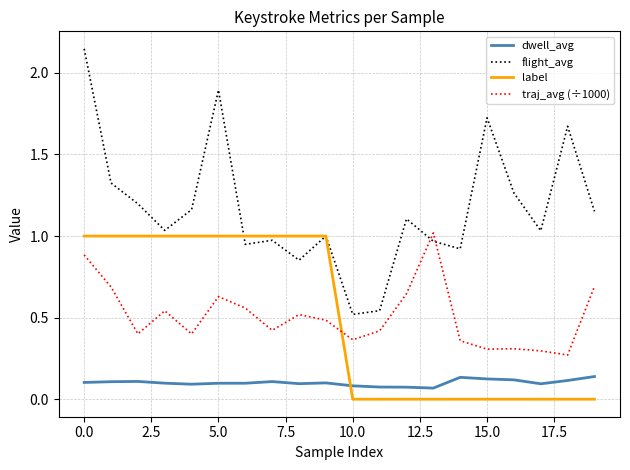

Which series has the widest spread of values?

flight_avg